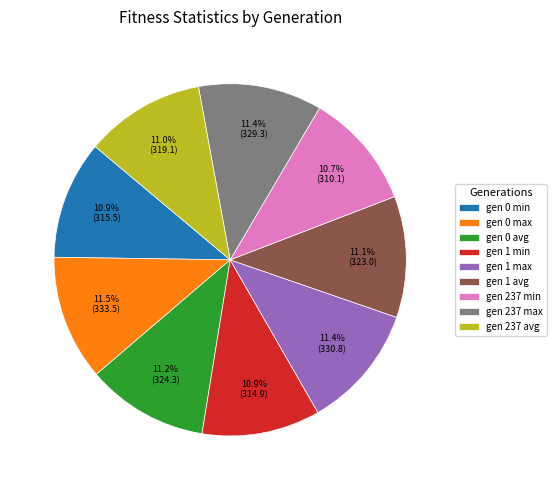

Count the number of slices in the pie.

9